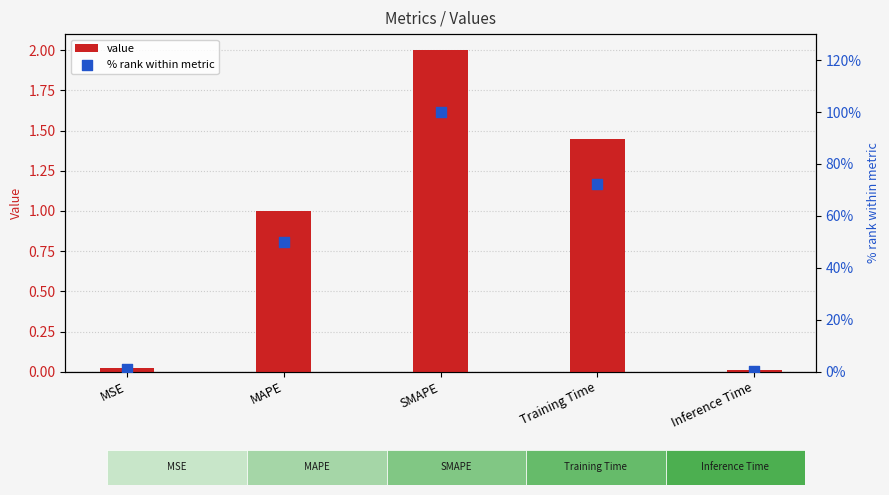

Is the value of value at Inference Time greater than the value of % rank within metric at SMAPE?

No